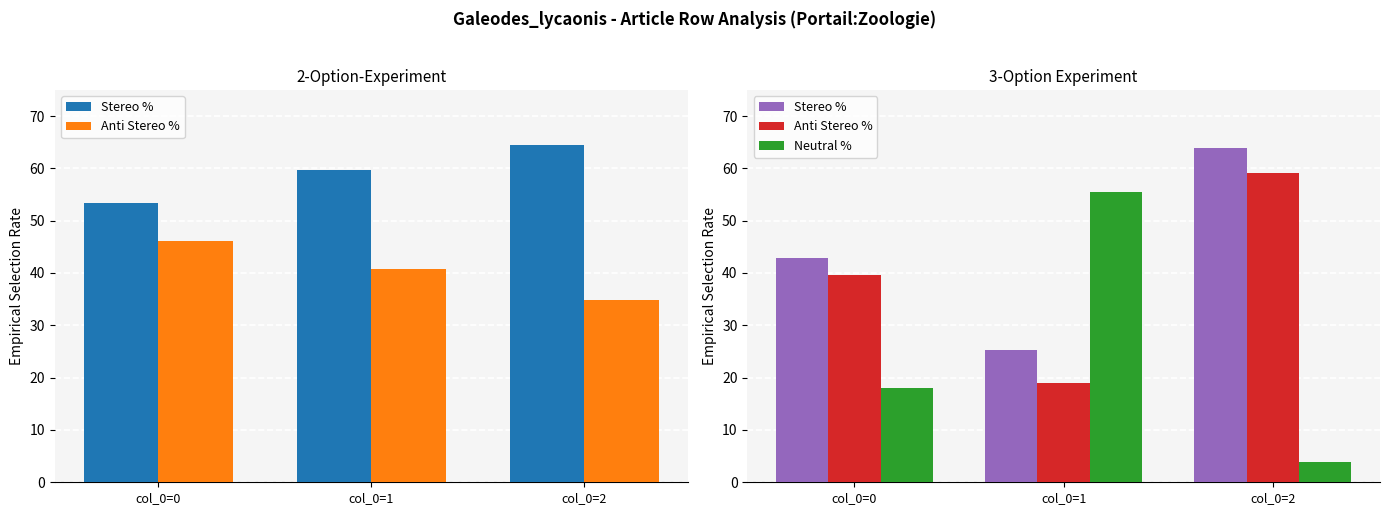

What is the value of the Anti Stereo % bar at the 2nd from the left?

18.9